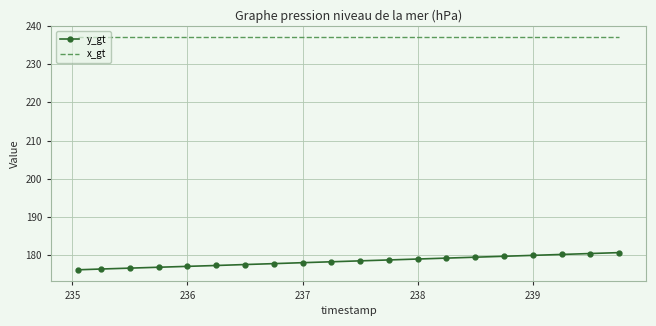

List the series in order of their overall mean, highest first.

x_gt, y_gt